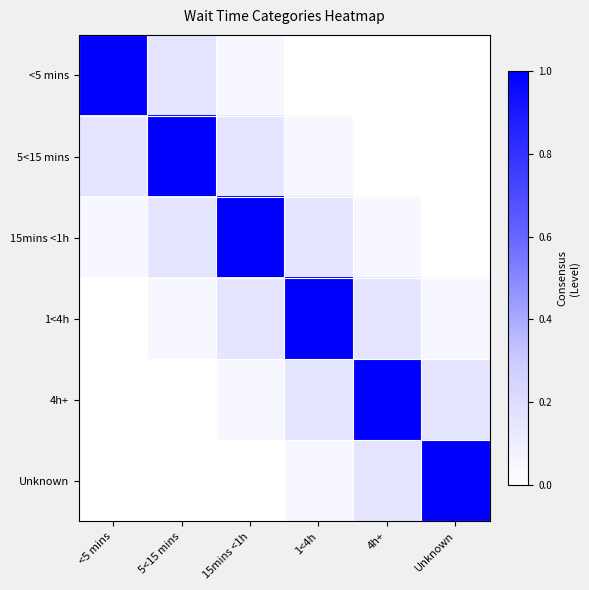

Reading right to left, transcribe all the data shown in this chart.

<5 mins: Unknown=0.0	4h+=0.0	1<4h=0.0	15mins <1h=0.1	5<15 mins=0.1	<5 mins=1.0
5<15 mins: Unknown=0.0	4h+=0.0	1<4h=0.1	15mins <1h=0.1	5<15 mins=1.0	<5 mins=0.1
15mins <1h: Unknown=0.0	4h+=0.1	1<4h=0.1	15mins <1h=1.0	5<15 mins=0.1	<5 mins=0.1
1<4h: Unknown=0.1	4h+=0.1	1<4h=1.0	15mins <1h=0.1	5<15 mins=0.1	<5 mins=0.0
4h+: Unknown=0.1	4h+=1.0	1<4h=0.1	15mins <1h=0.1	5<15 mins=0.0	<5 mins=0.0
Unknown: Unknown=1.0	4h+=0.1	1<4h=0.1	15mins <1h=0.0	5<15 mins=0.0	<5 mins=0.0